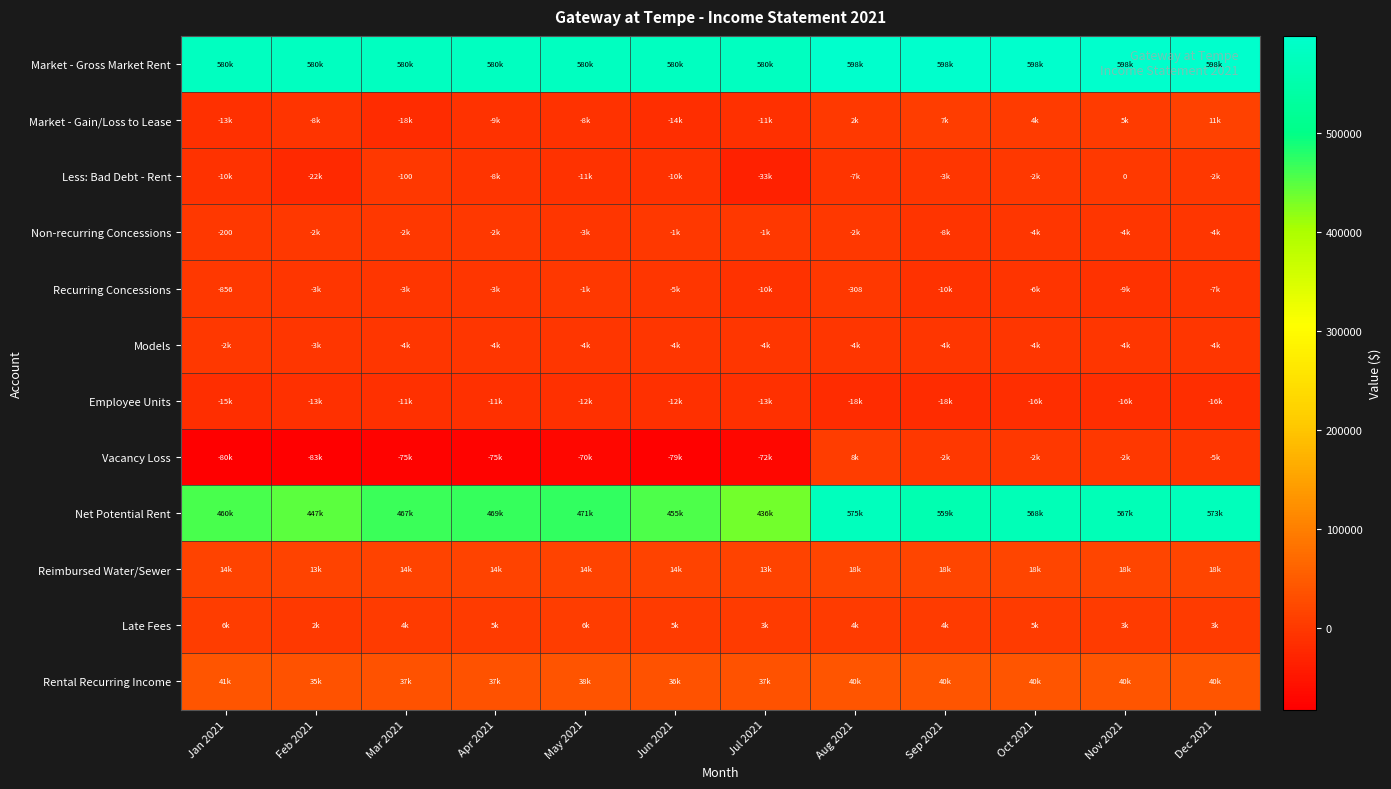

How many data points in Vacancy Loss are above -70105?

5